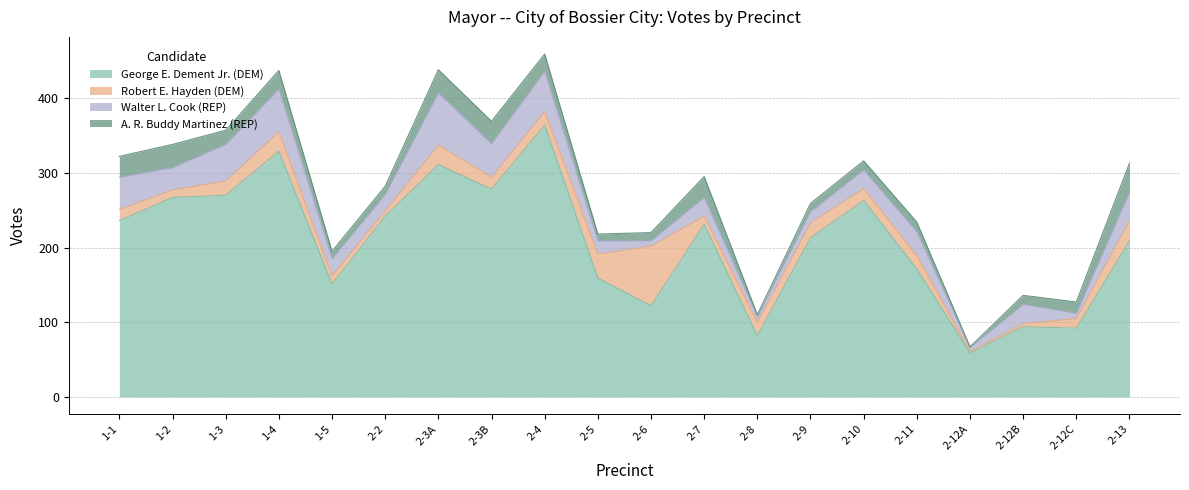

What position from the left is 2-8?

13